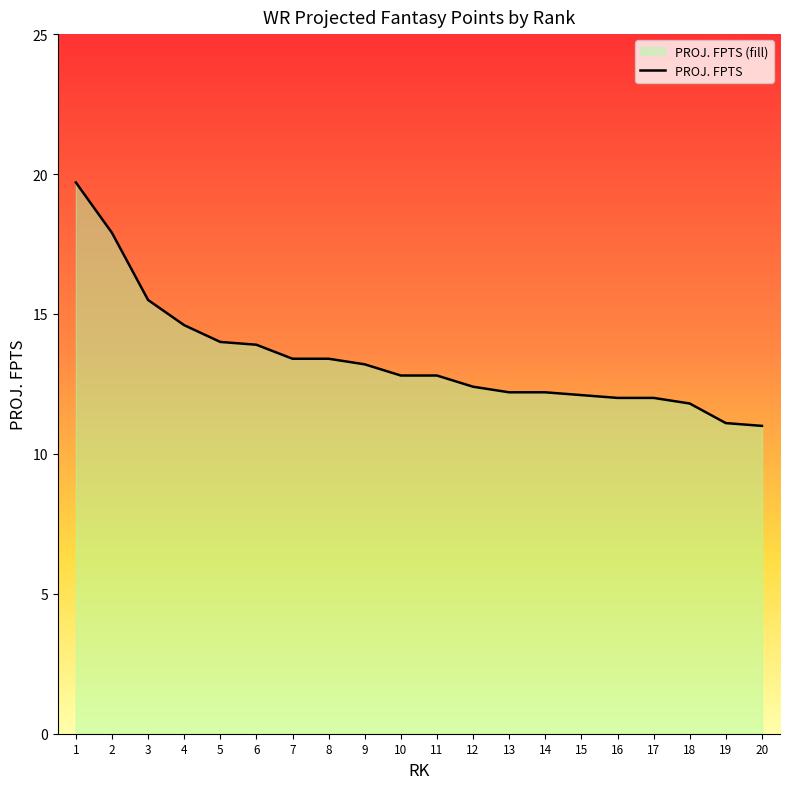

Reading right to left, transcribe all the data shown in this chart.

11.0	11.1	11.8	12.0	12.0	12.1	12.2	12.2	12.4	12.8	12.8	13.2	13.4	13.4	13.9	14.0	14.6	15.5	17.9	19.7